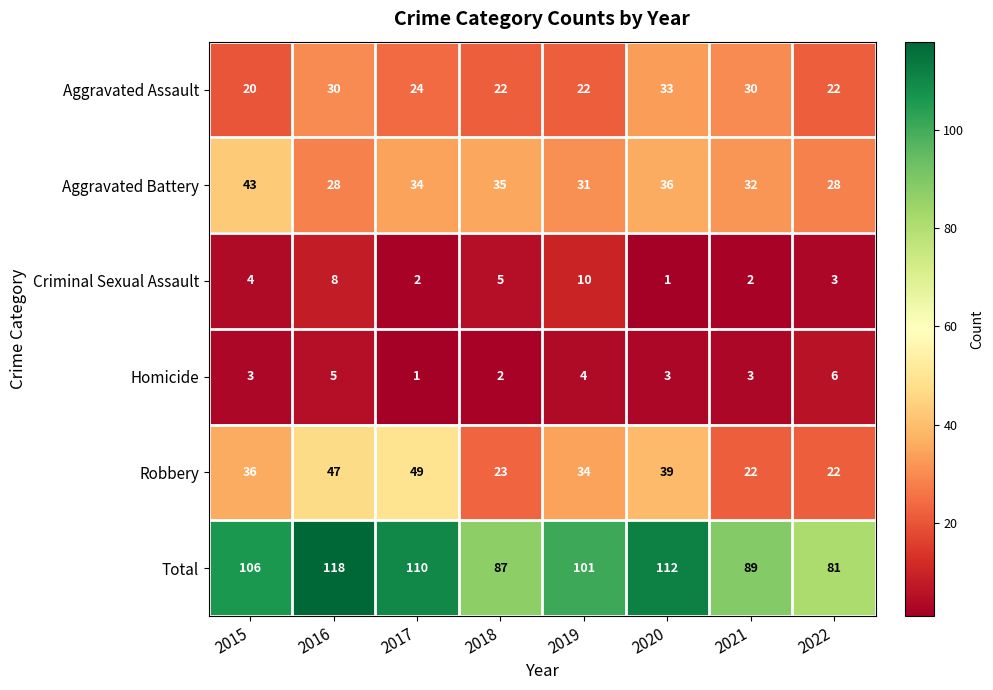

What is the difference between the highest and lowest values at 2015?

103